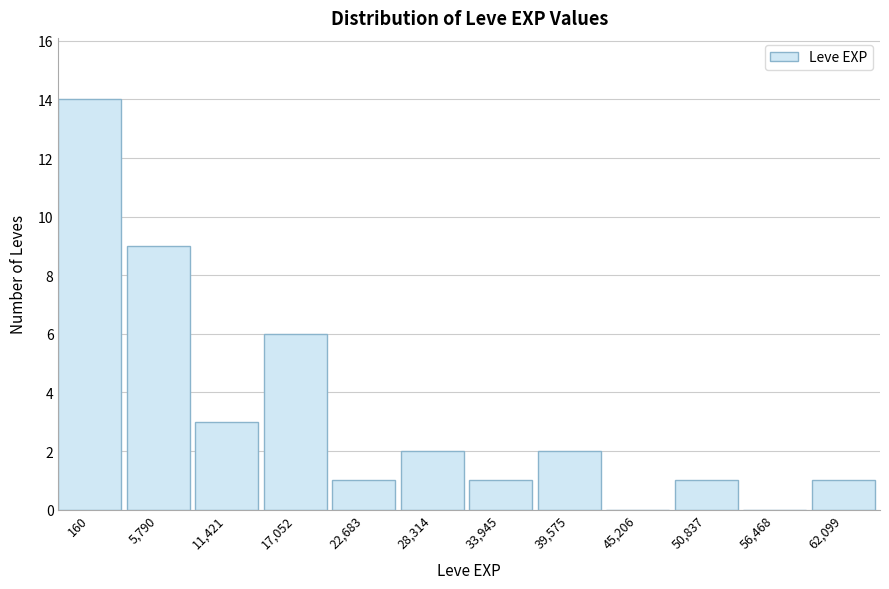

Reading left to right, what are all the values shown in this chart?

160=14	5,790=9	11,421=3	17,052=6	22,683=1	28,314=2	33,945=1	39,575=2	45,206=0	50,837=1	56,468=0	62,099=1